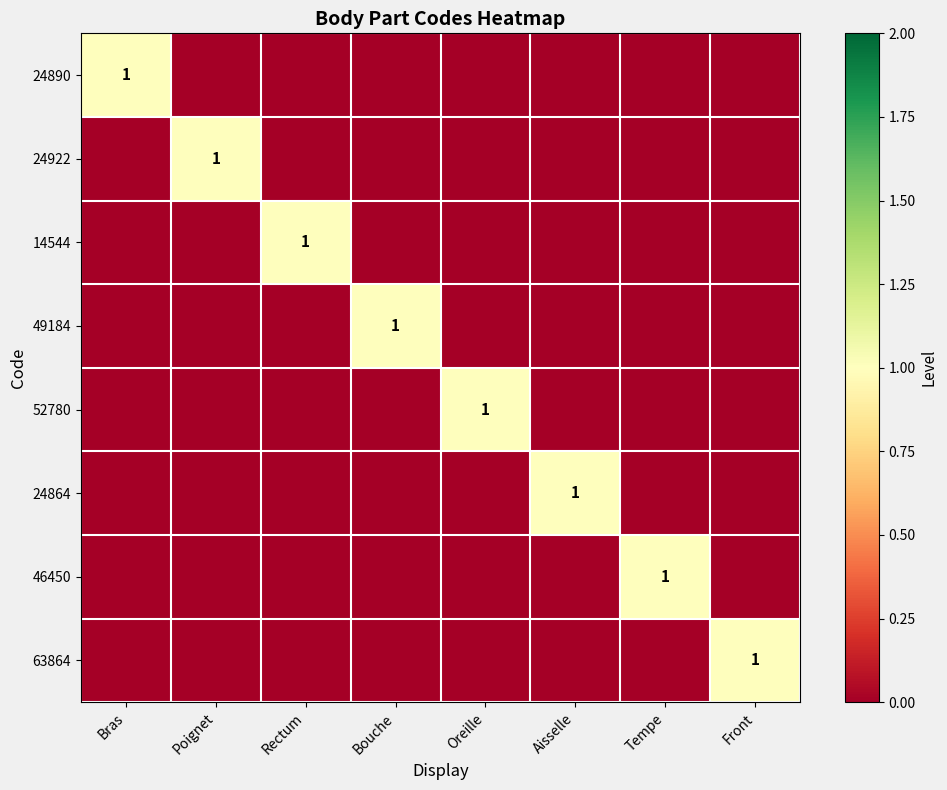

The 24890 series shows 1 at Bras. True or false?

True